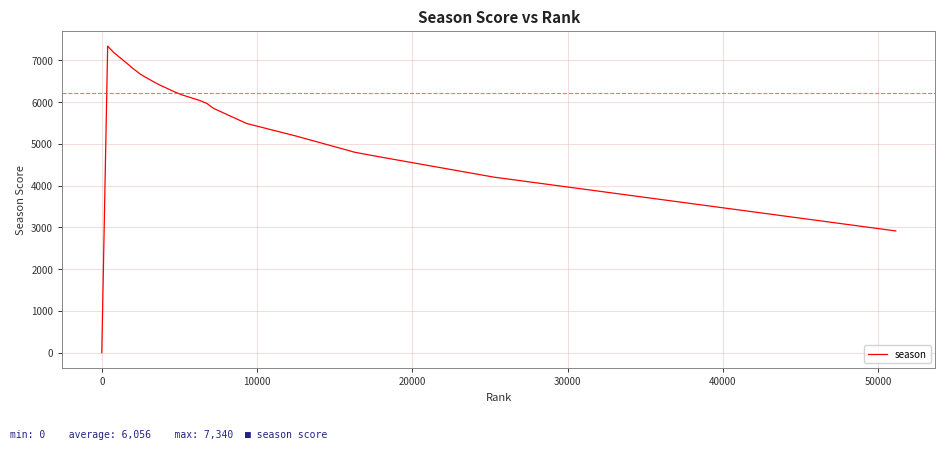

What is the greatest value displayed?

7340